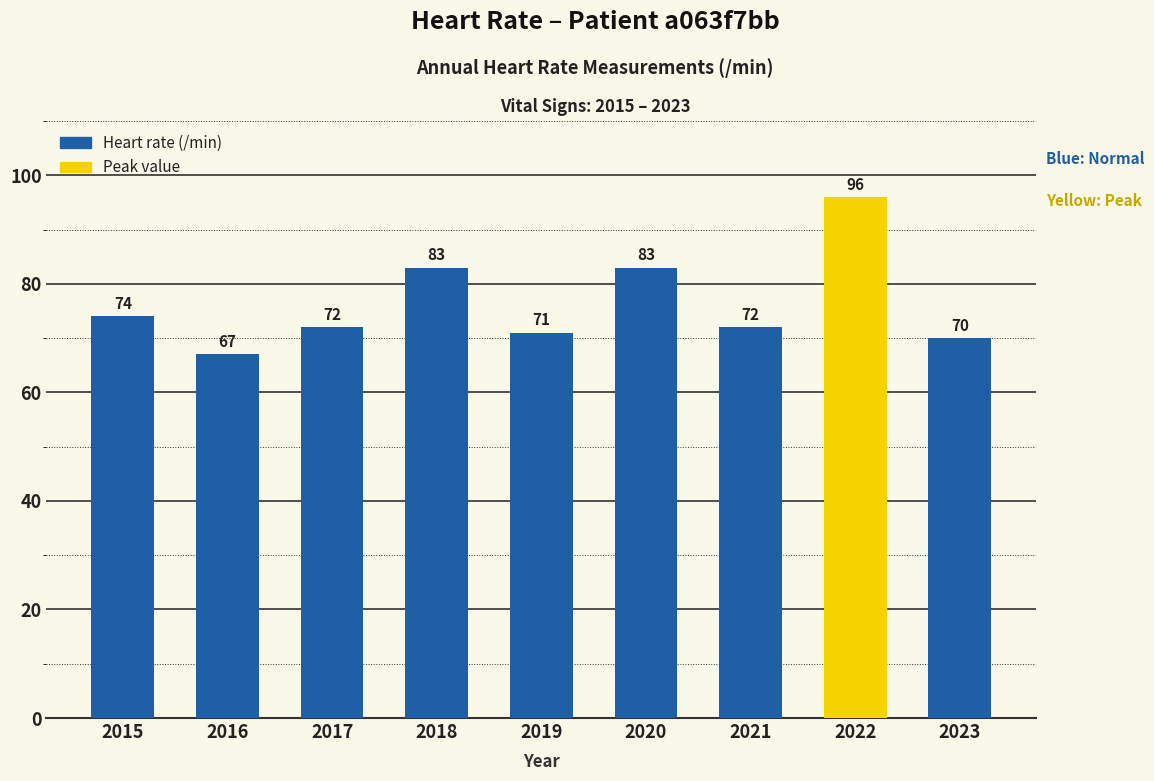

What value does the data have at 2019?

71